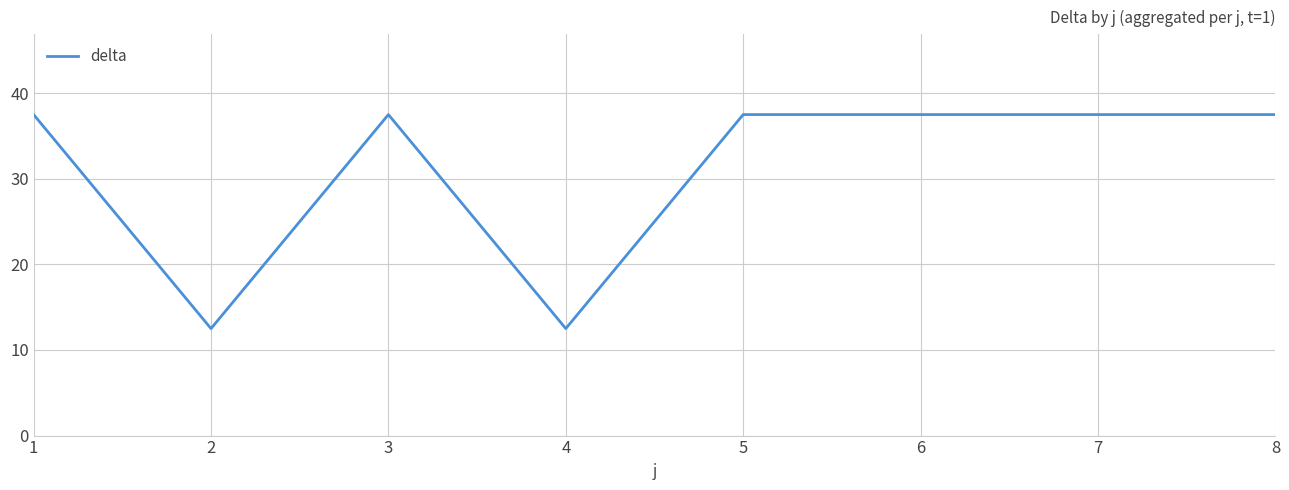

Reading left to right, list all the values displayed in this chart.

1=37.5	2=12.5	3=37.5	4=12.5	5=37.5	6=37.5	7=37.5	8=37.5